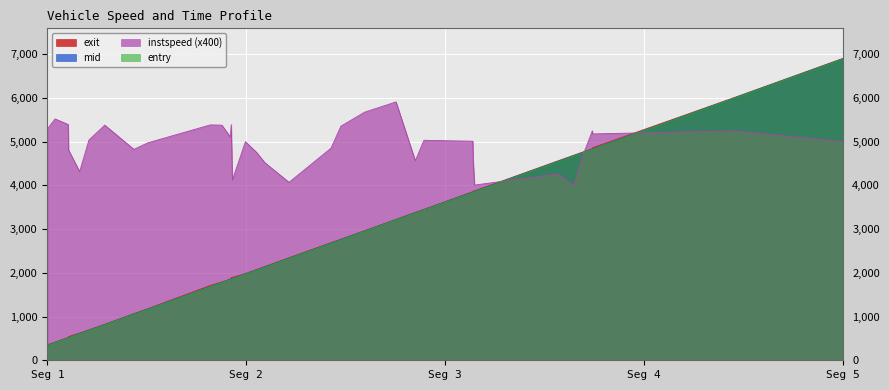

At how many categories does at least one series exceed 2519?

34